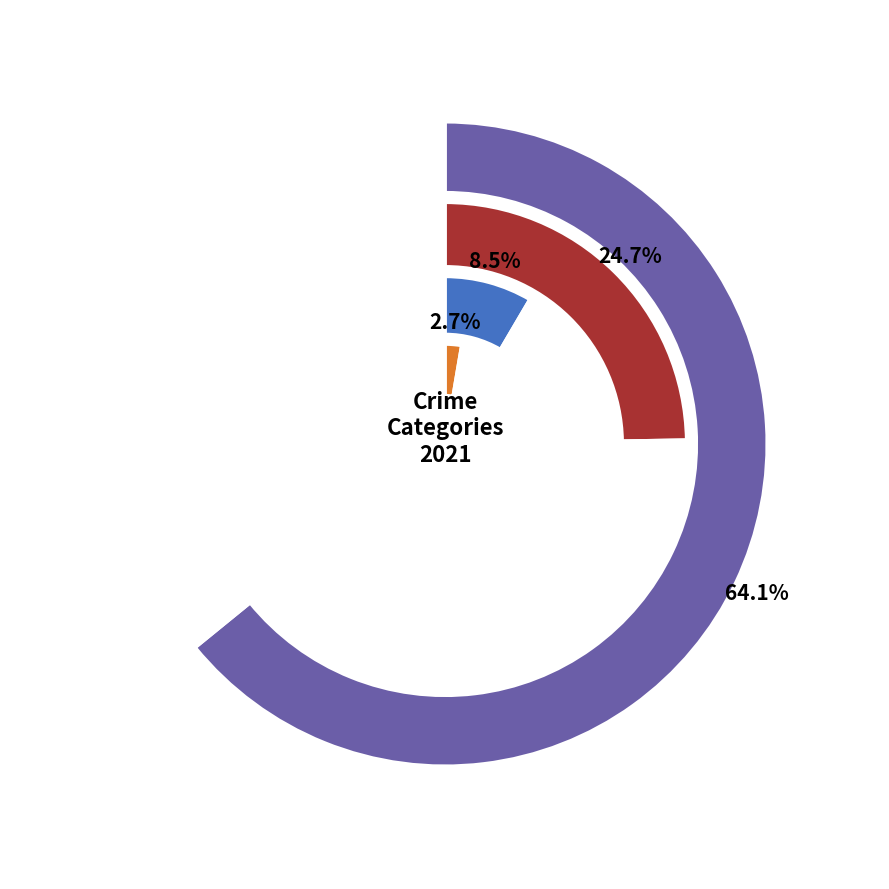

The Homicide slice represents 1% of the pie. True or false?

False